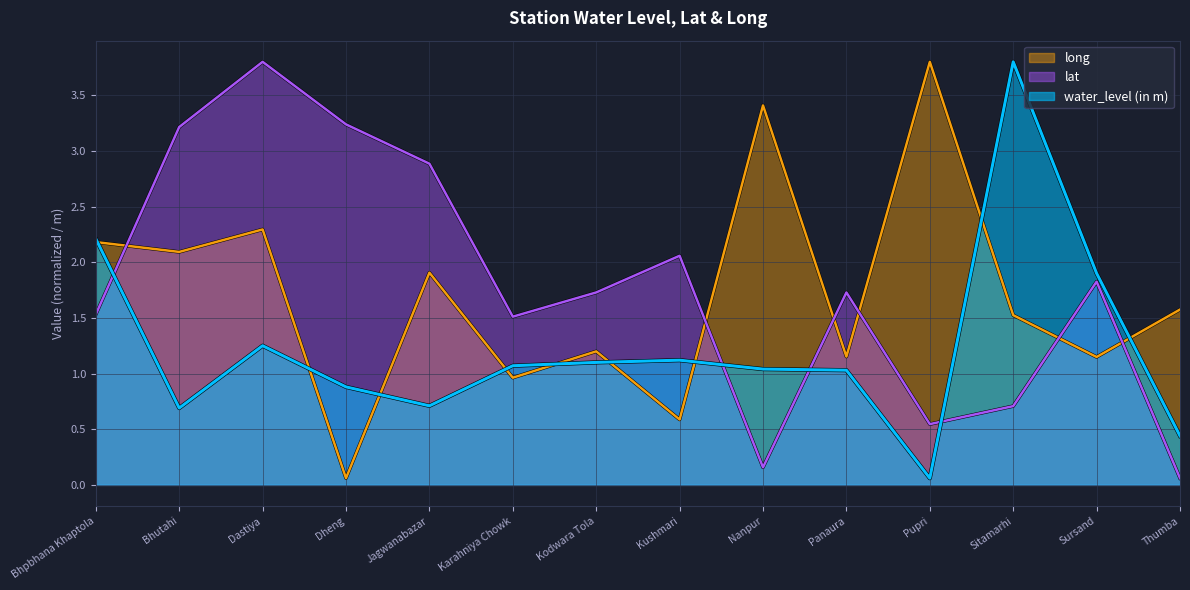

True or false: long and water_level (in m) cross at least once.

True